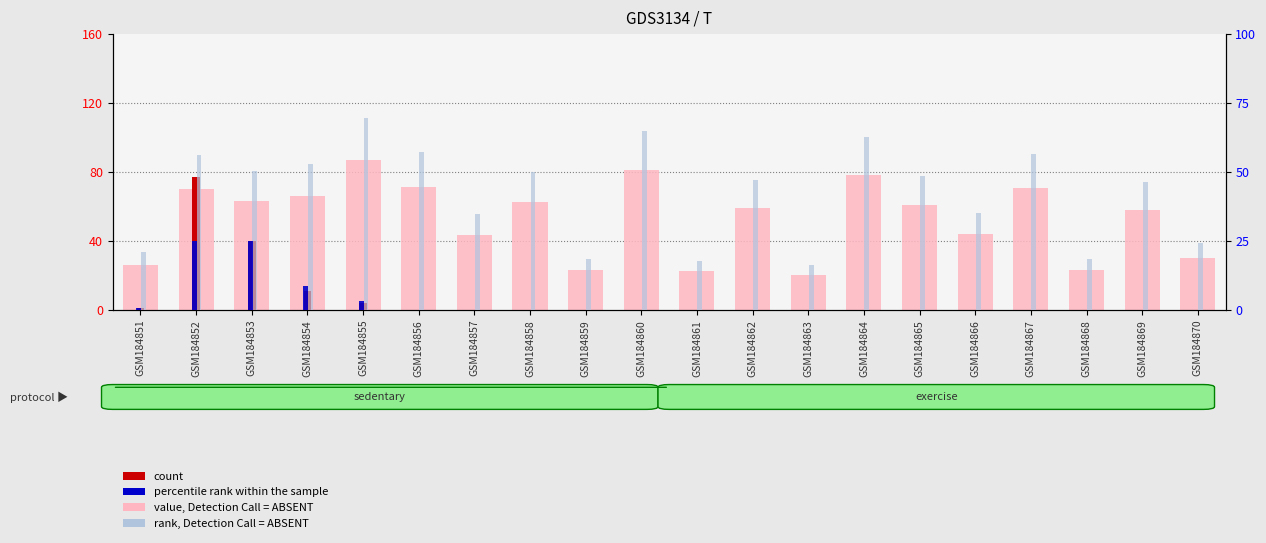

Is the value of rank, Detection Call = ABSENT at GSM184860 greater than the value of percentile rank within the sample at GSM184865?

Yes